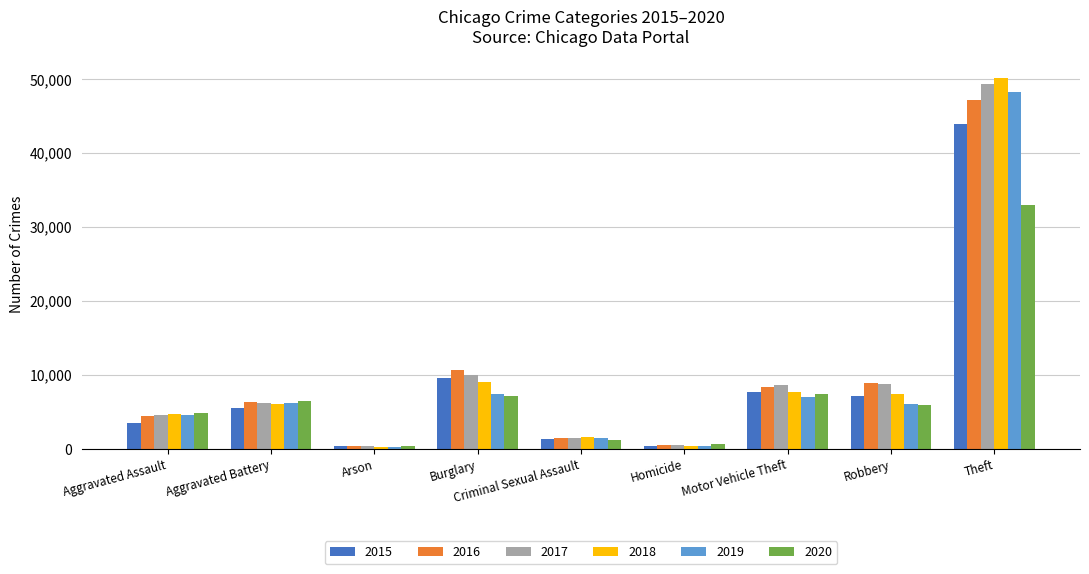

Which series has the widest spread of values?

2018